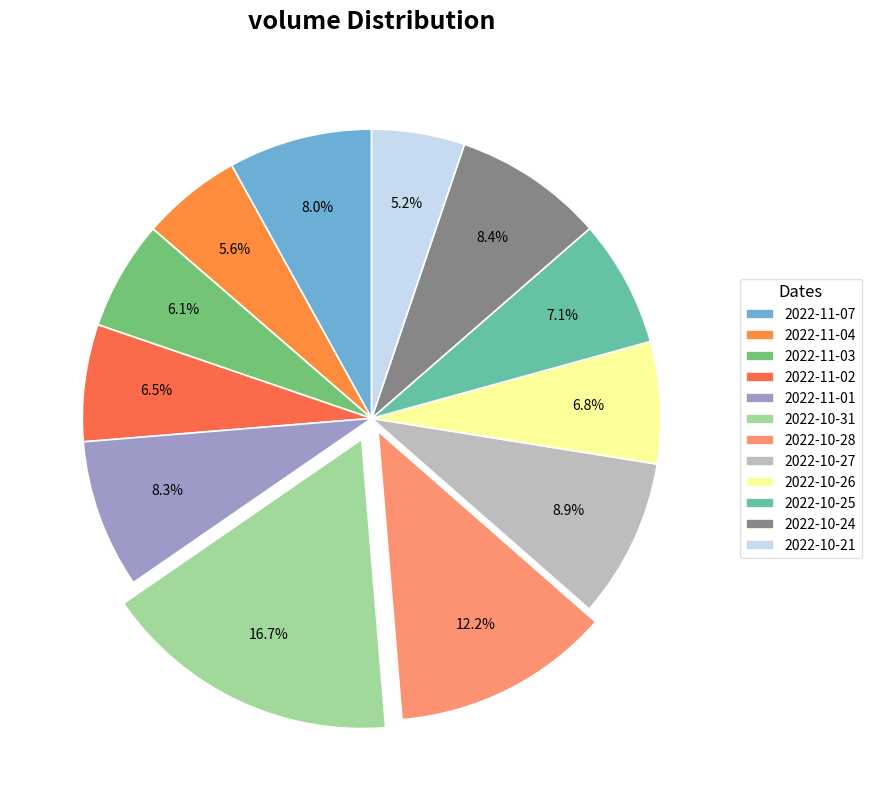

What is the change in value from 2022-11-04 to 2022-10-24?

+180473